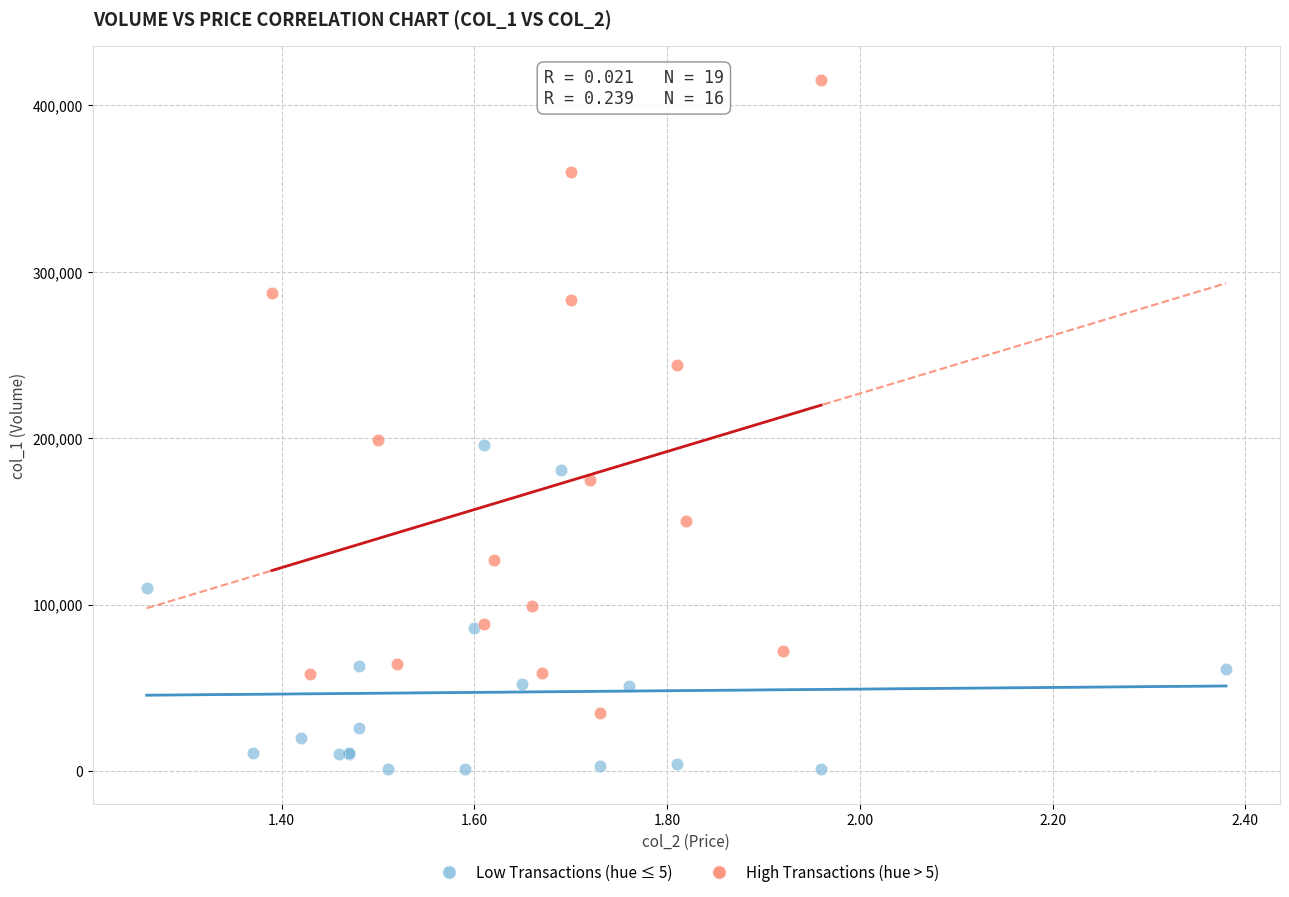

Which series contains the lowest Y value?

Low Transactions (hue ≤ 5)